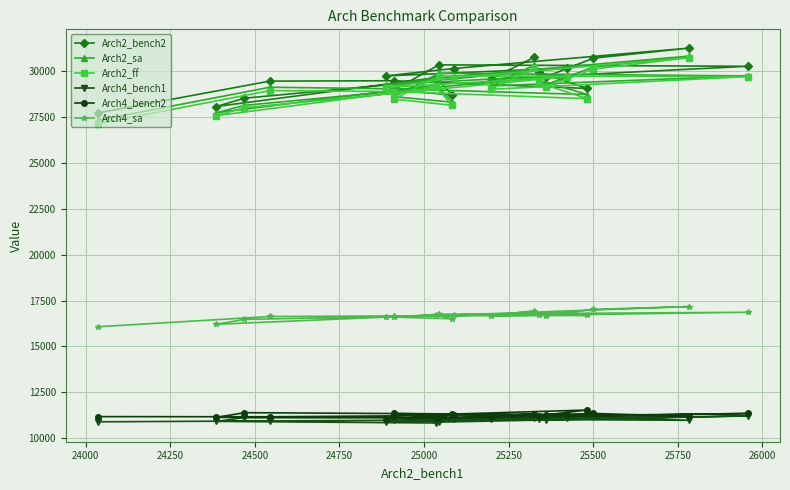

What is the maximum value for Arch2_sa?

30838